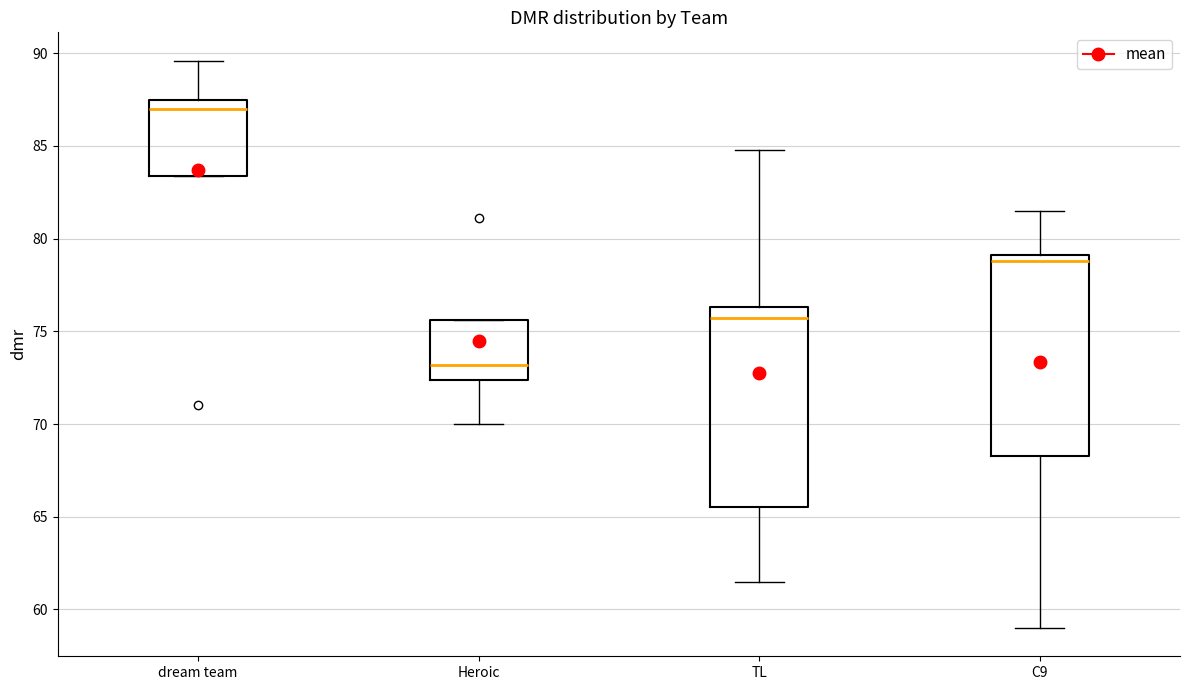

Reading left to right, read every box against the y-axis: the position of its median line, the range the box covers, and the ends of its whiskers. The values are not printed on the chart, so give them approximately, as read against the axis.

dream team: median 87.0, box 83.5 to 87.5, whiskers 83.5 to 89.5
Heroic: median 73.0, box 72.5 to 75.5, whiskers 70.0 to 75.5
TL: median 75.5, box 65.5 to 76.5, whiskers 61.5 to 85.0
C9: median 79.0 (just below the box's upper edge), box 68.5 to 79.0, whiskers 59.0 to 81.5